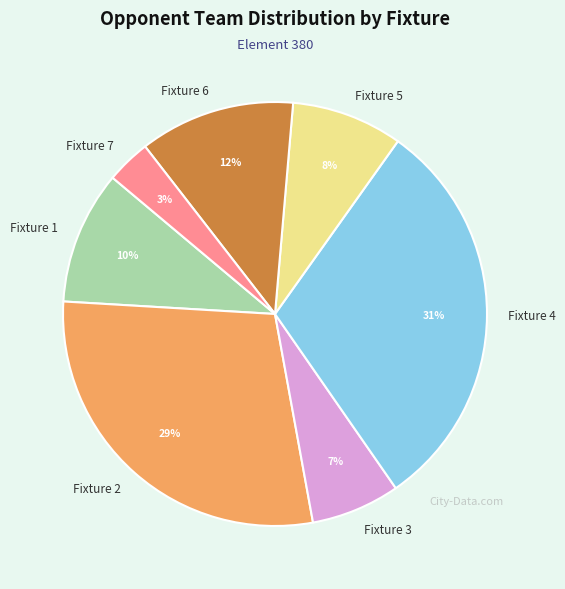

To the nearest percent, what is the difference between the Fixture 4 and Fixture 3 slice percentages?

24%